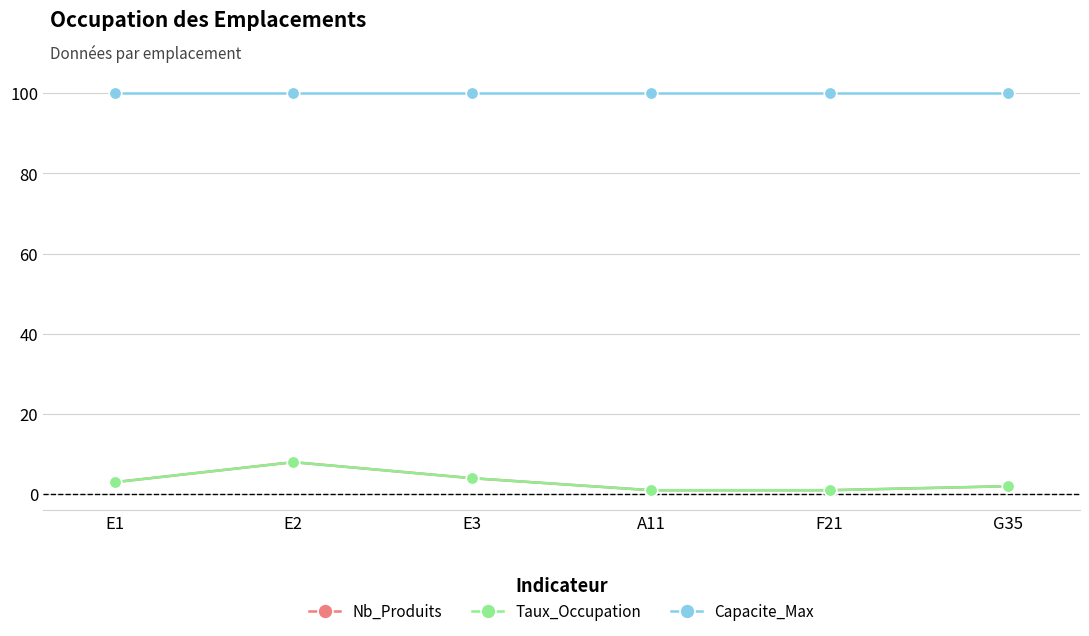

True or false: Nb_Produits and Taux_Occupation cross at least once.

False